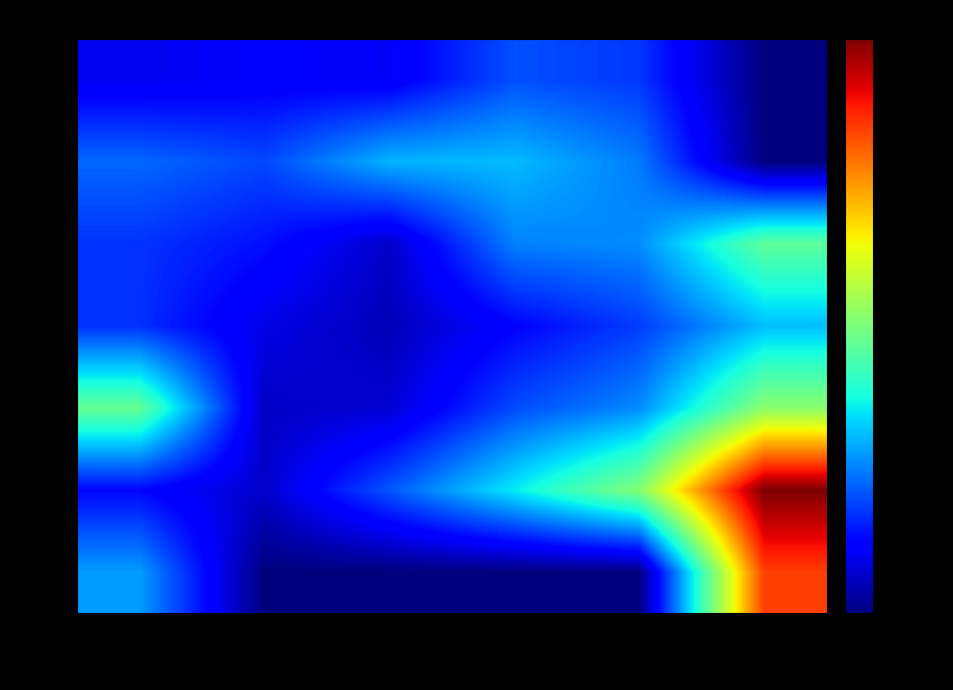

Count the number of categories in the chart.

6